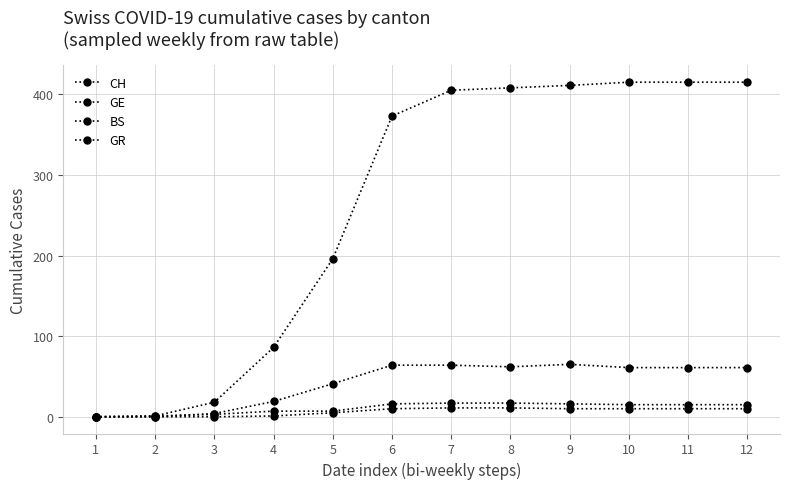

At which label does BS reach its minimum?

1